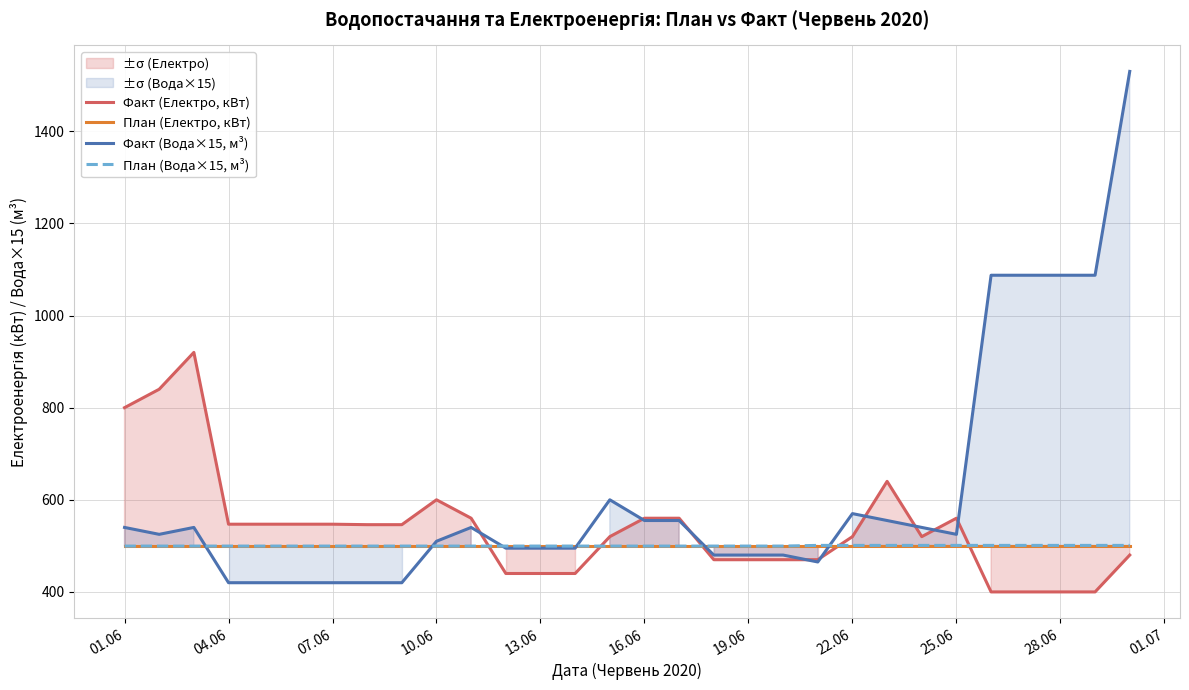

How many categories are shown in the chart?

30